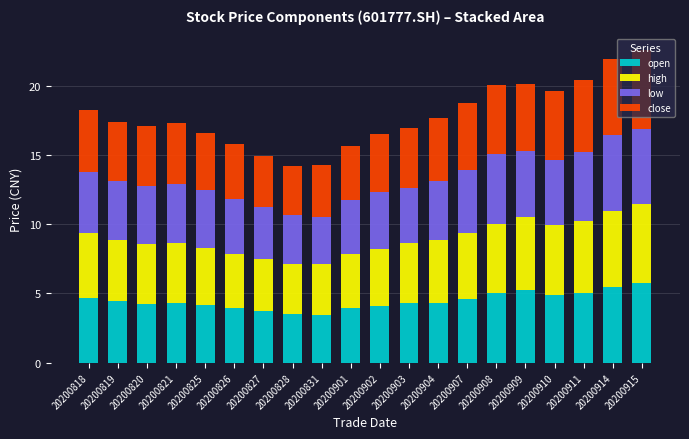

The open series shows 4.3 at 20200821. True or false?

True